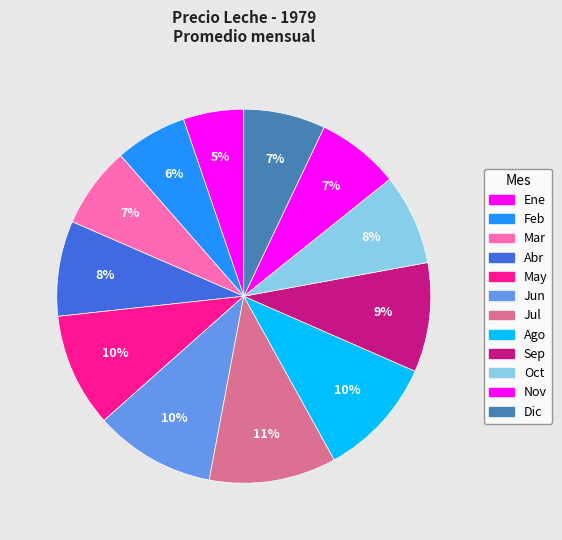

How many segments does this pie chart have?

12